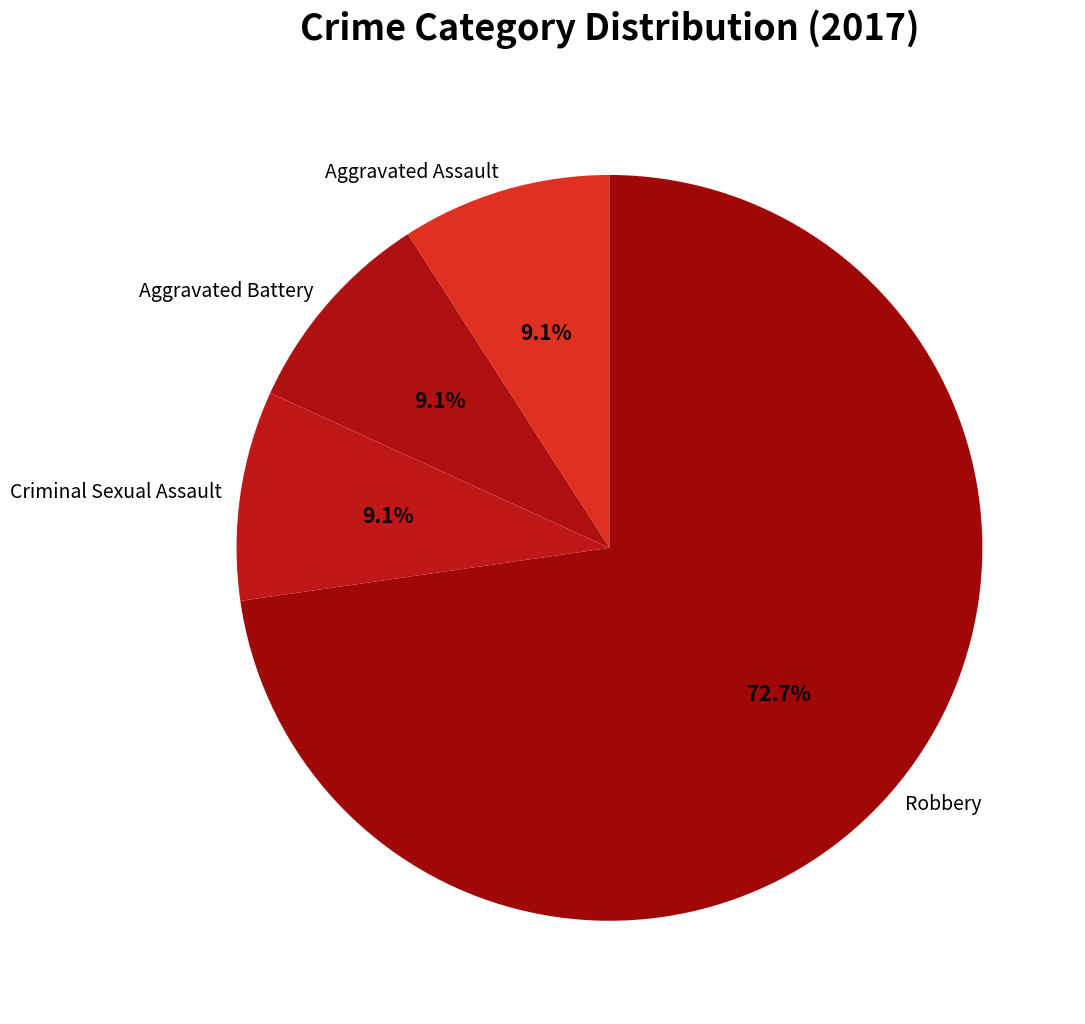

To the nearest percent, what is the difference between the largest and smallest slice percentages?

64%